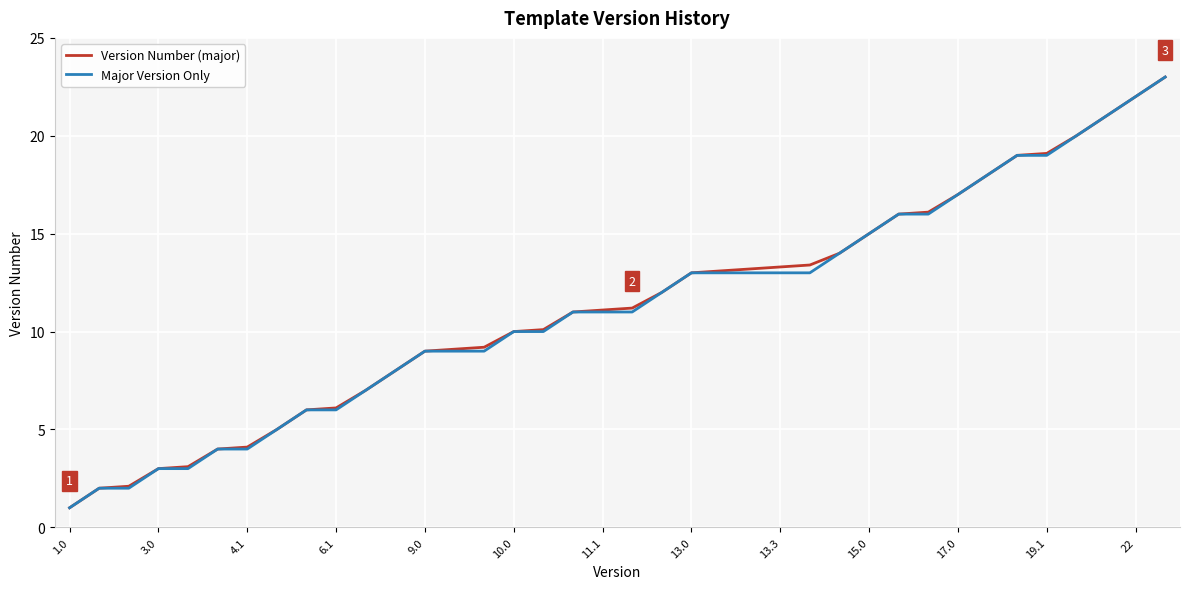

What are all the series names shown in the legend?

Version Number (major), Major Version Only